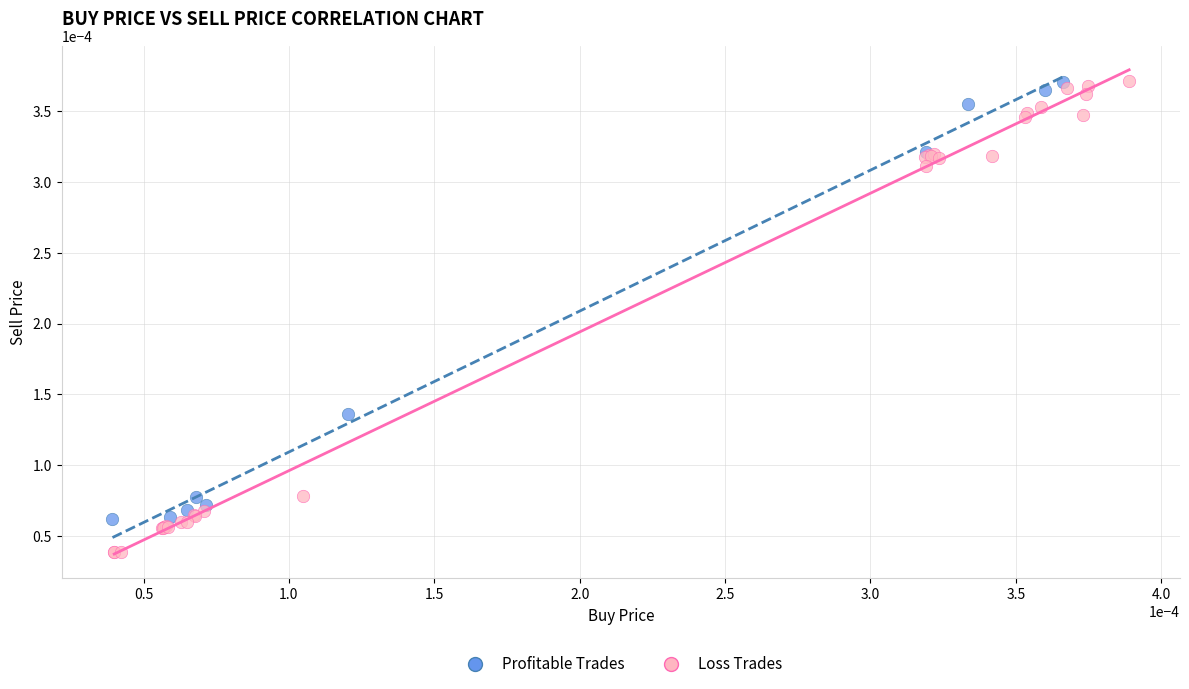

What are all the series names shown in the legend?

Profitable Trades, Loss Trades